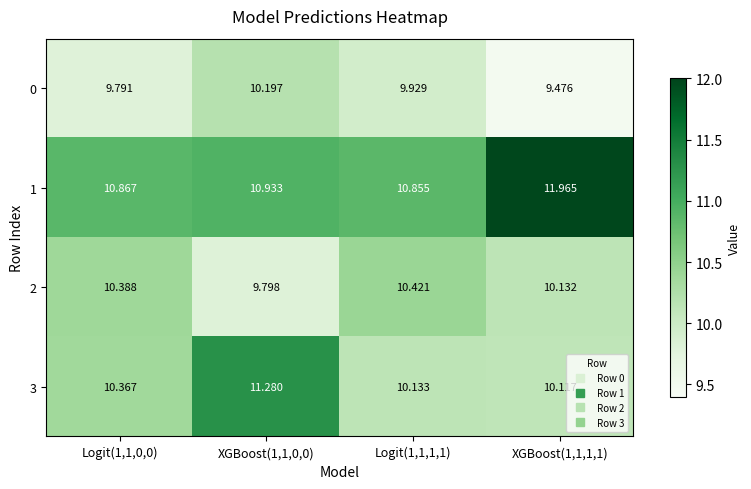

Which series has the largest total across all categories?

1